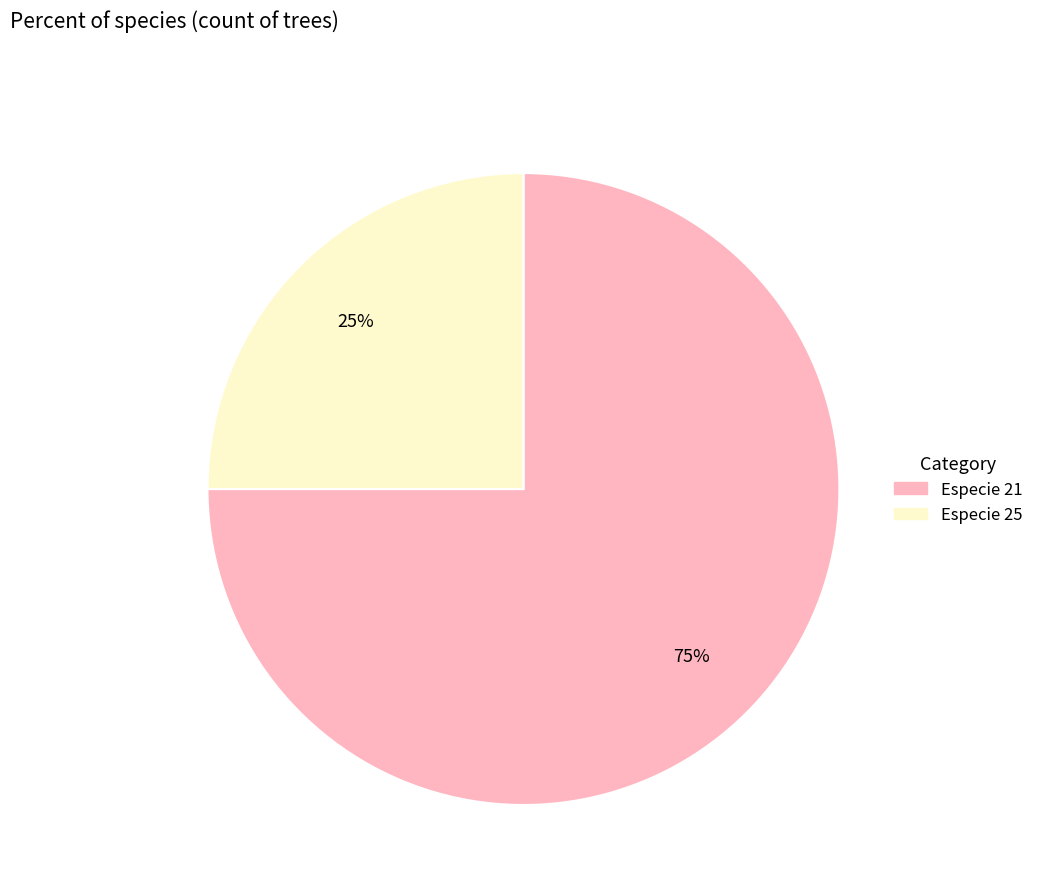

Is it true that Especie 25 is 18% of the pie?

False